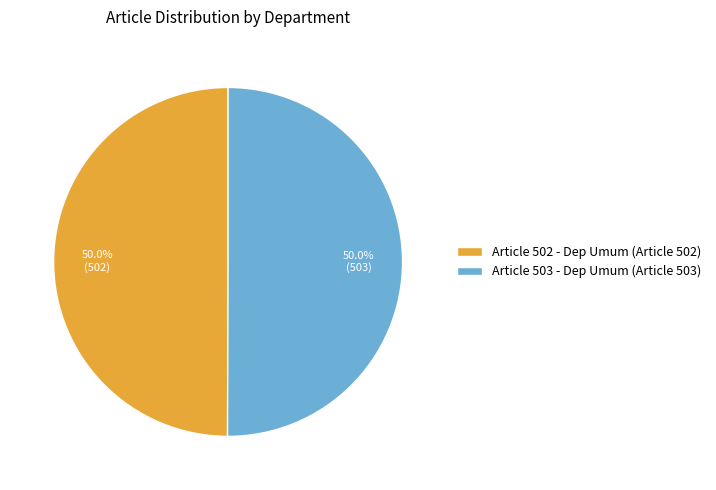

Combined, do Article 502 - Dep Umum (Article 502) and Article 503 - Dep Umum (Article 503) account for over 50%?

Yes